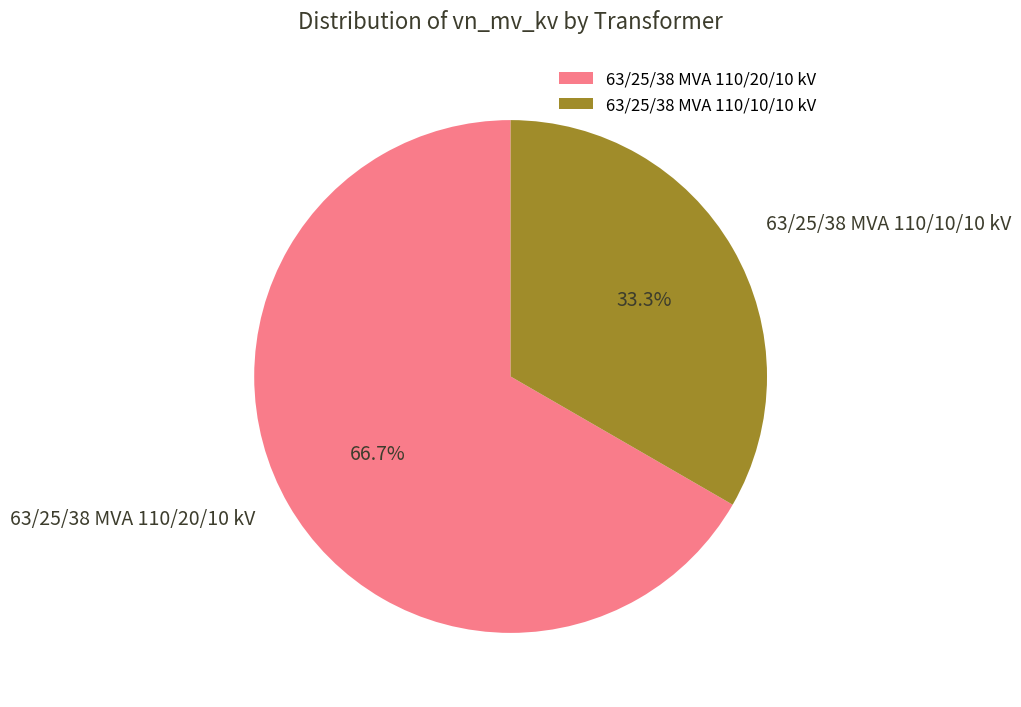

What is the ratio of the value at 63/25/38 MVA 110/10/10 kV to the value at 63/25/38 MVA 110/20/10 kV?

0.5